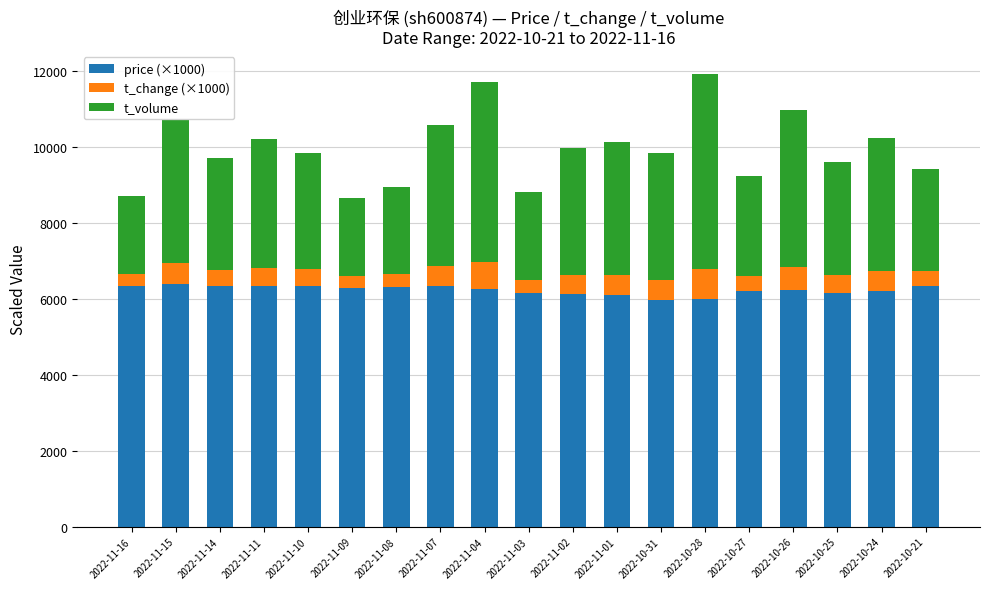

What is the difference between the maximum and minimum values in the price (×1000) series?

420